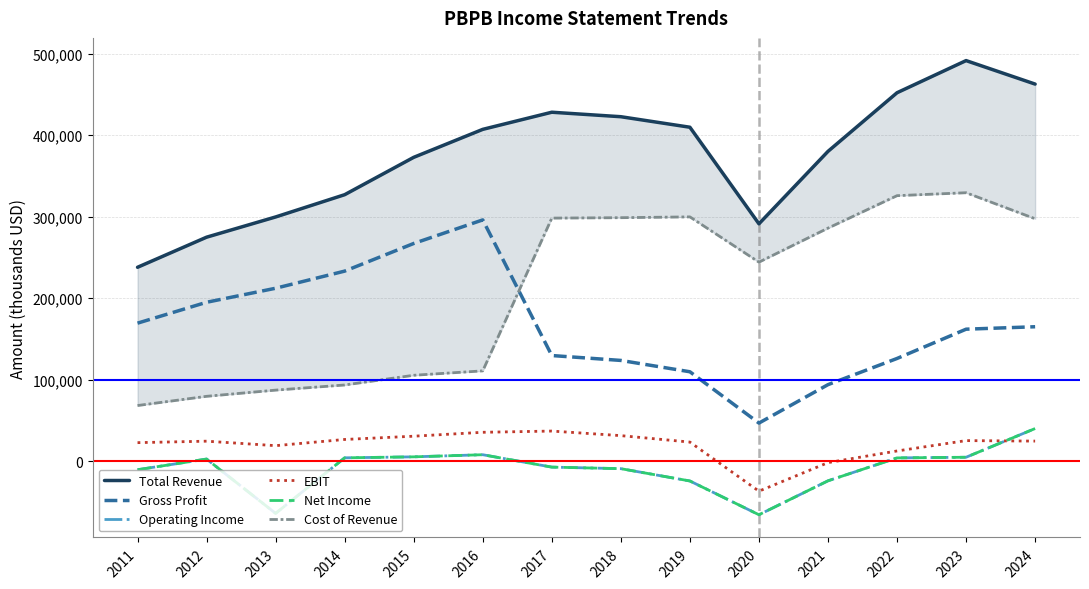

Between 2020 and 2012, which is larger?

2020